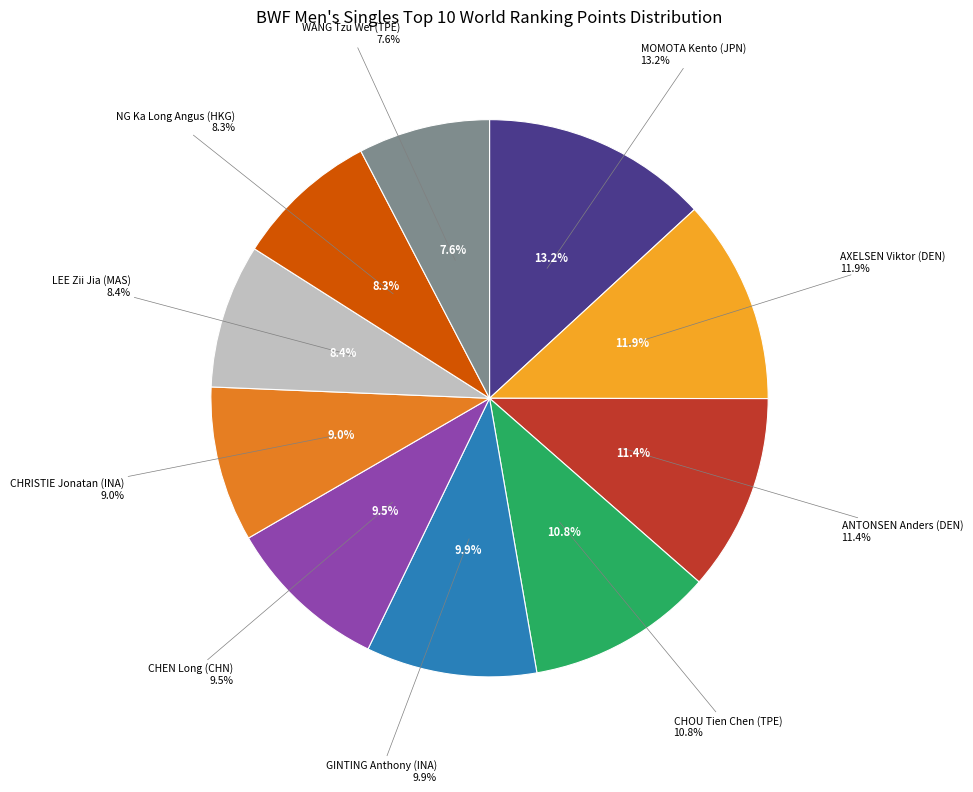

Approximately how many times larger is the value at NG Ka Long Angus (HKG) compared to CHEN Long (CHN)?

0.9